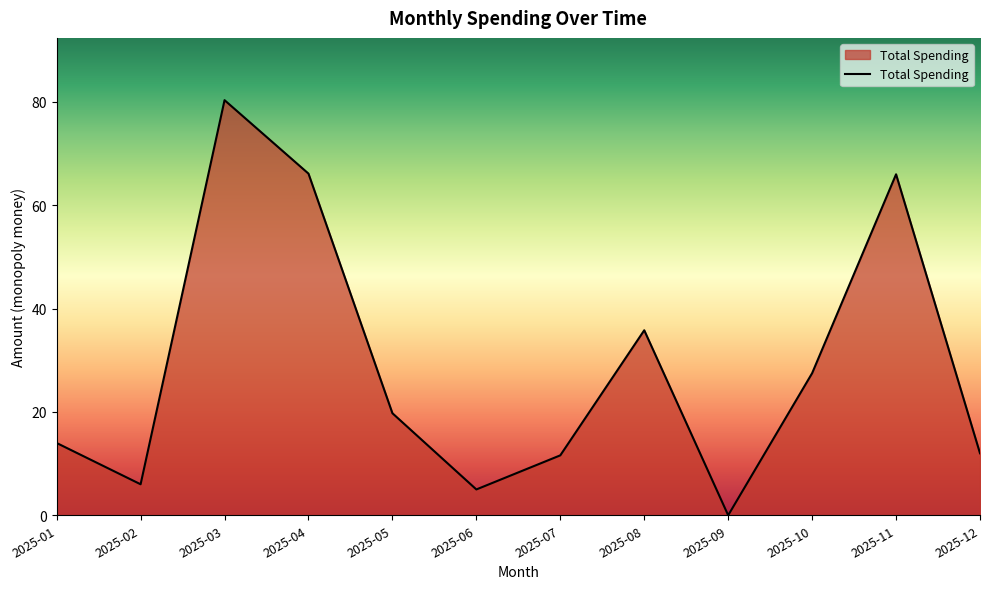

How many lines are shown in the chart?

1